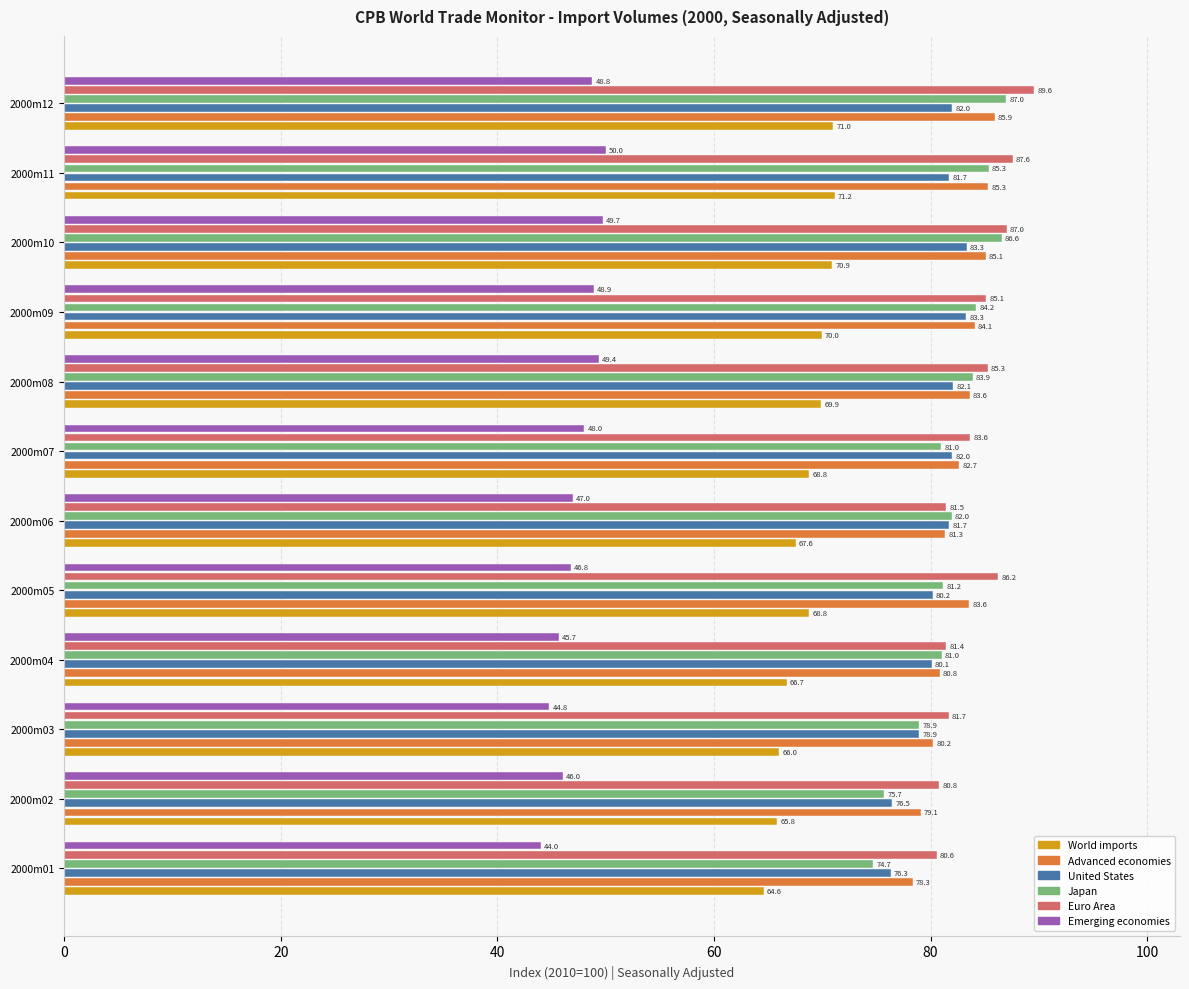

What is the sum of the United States values at 2000m06 and 2000m07?

163.7